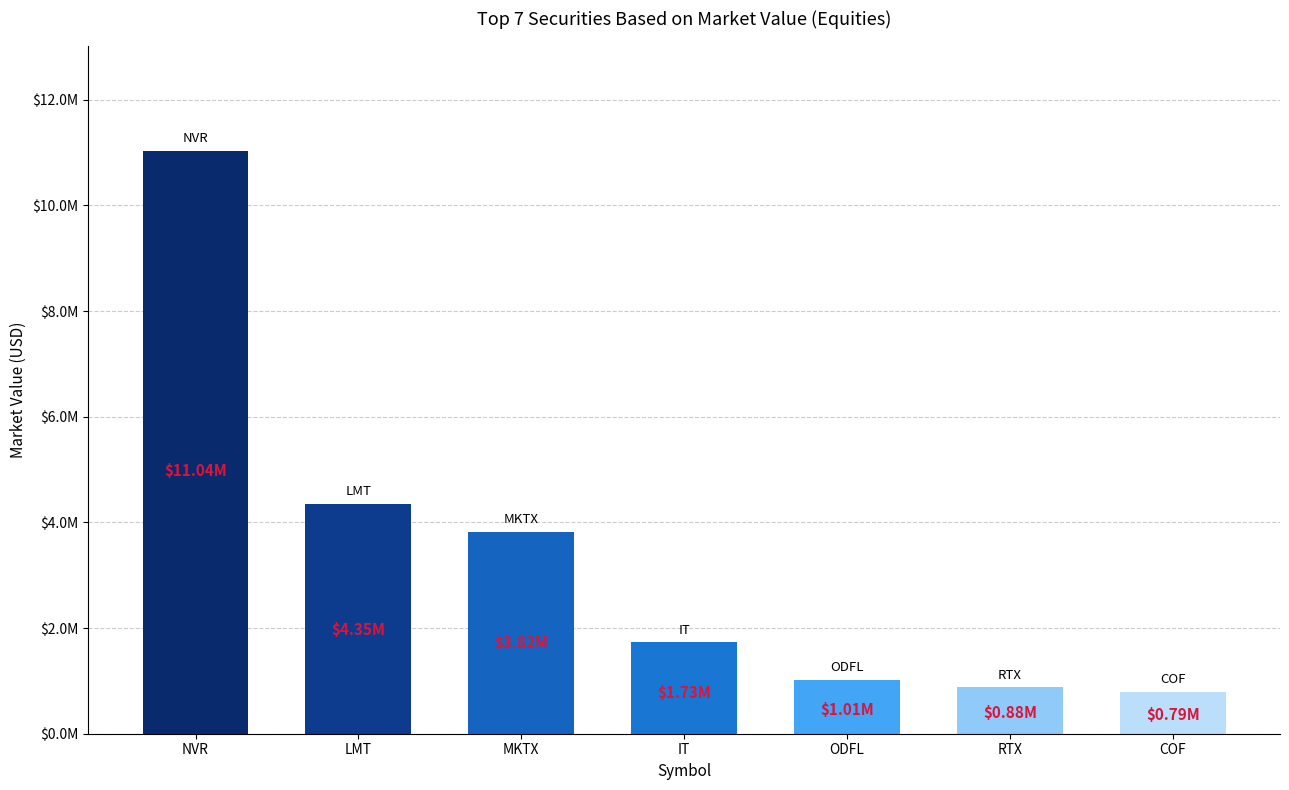

Rank the categories by value from highest to lowest.

NVR, LMT, MKTX, IT, ODFL, RTX, COF